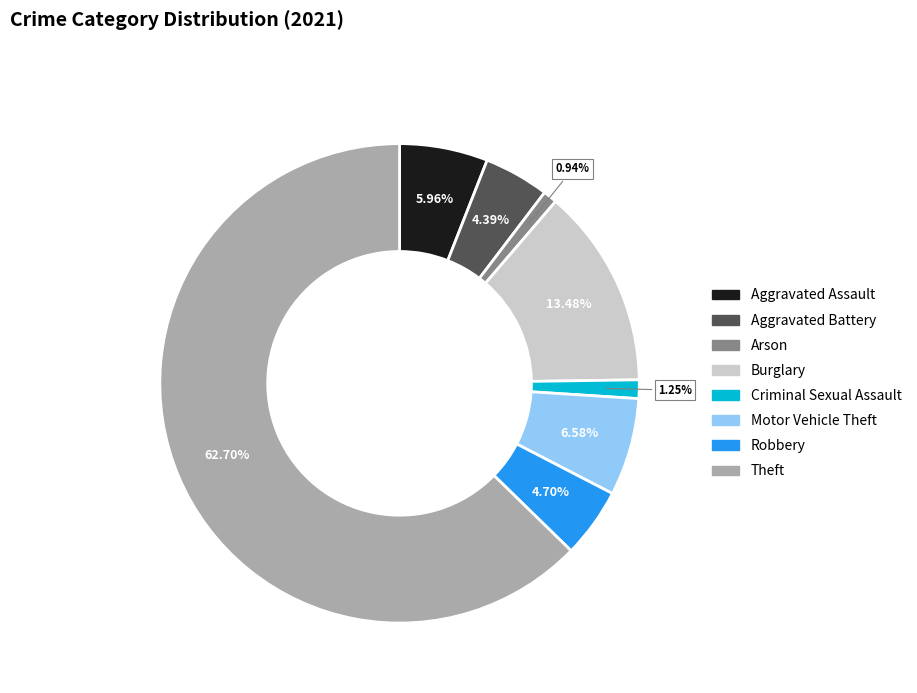

What is the total percentage of Motor Vehicle Theft and Theft?

69.3%